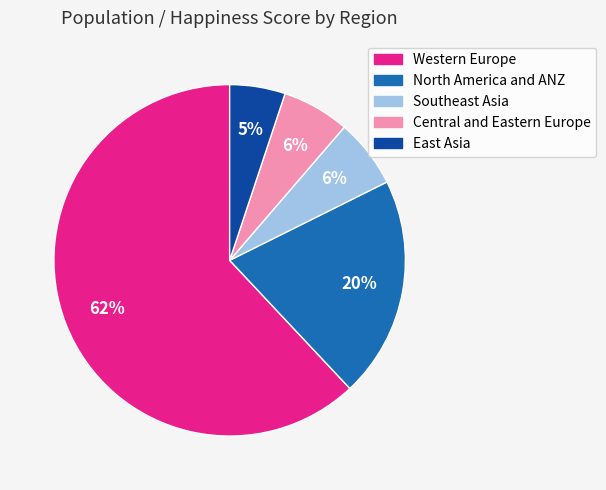

Combined, do Western Europe and Central and Eastern Europe account for over 50%?

Yes